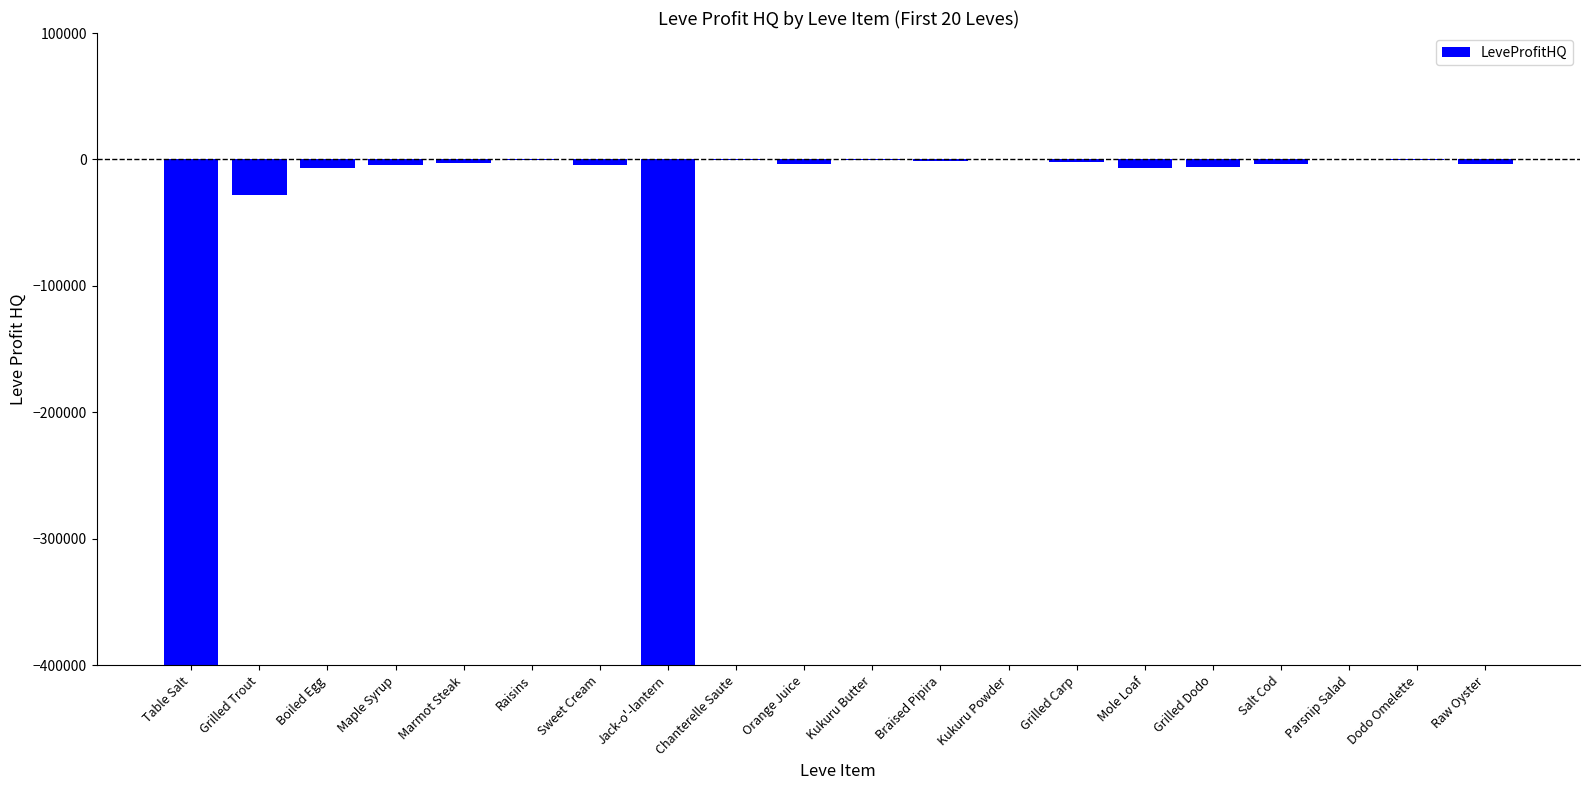

How many values exceed -3338?

9